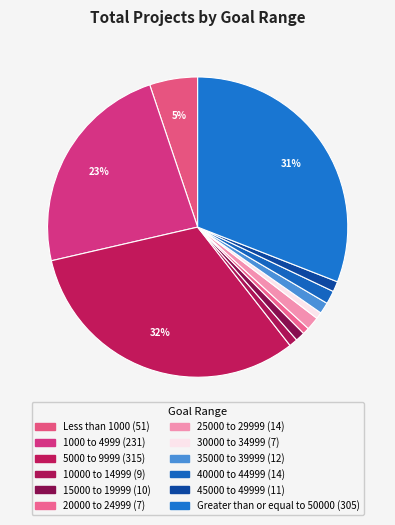

To the nearest percent, what portion does 25000 to 29999 represent?

1%